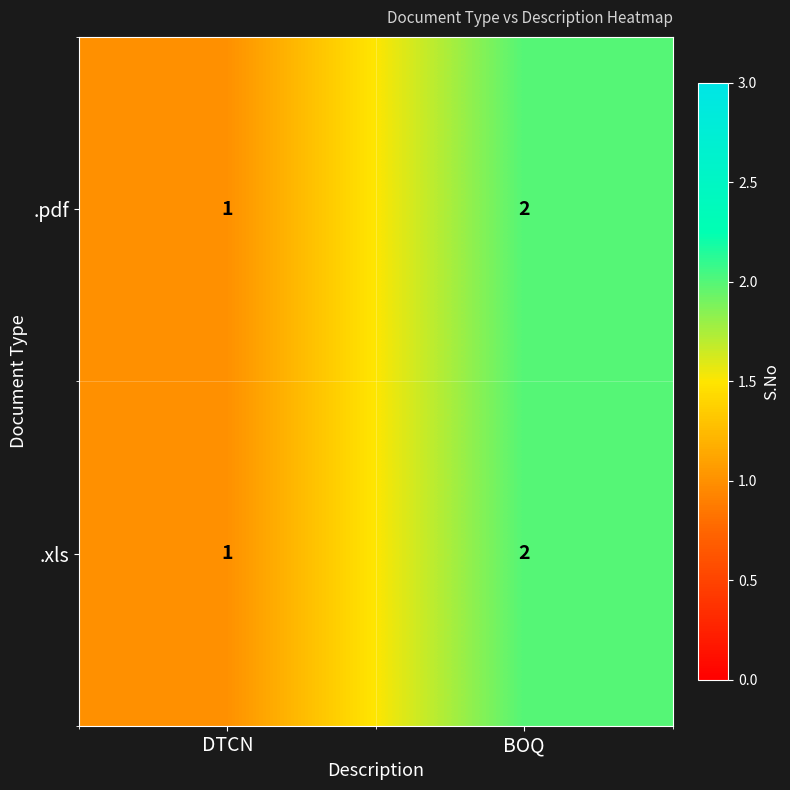

At which label does .pdf reach its peak?

BOQ